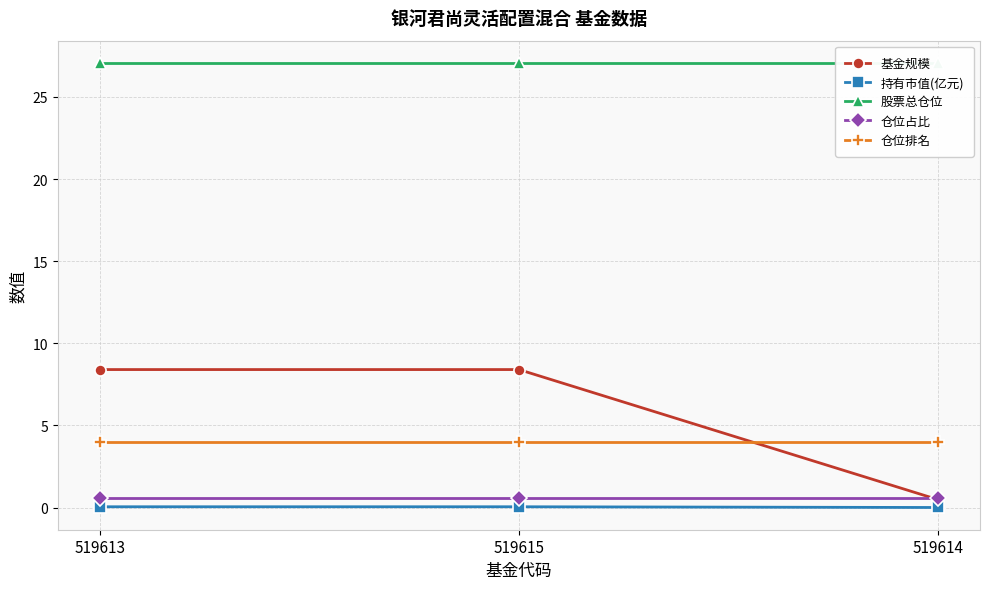

At which category is the sum across all series the highest?

519613